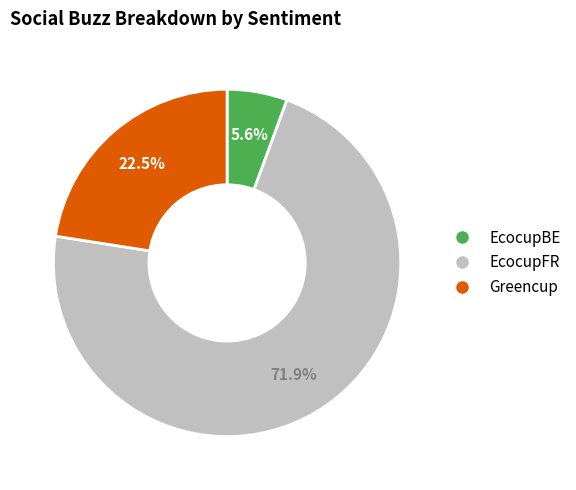

Which category has the biggest portion of the pie?

EcocupFR